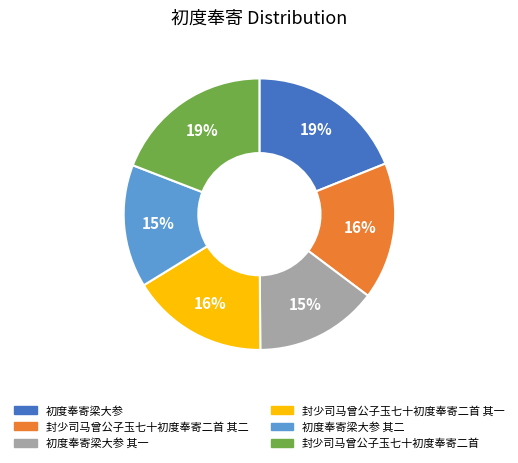

Count the number of slices in the pie.

6